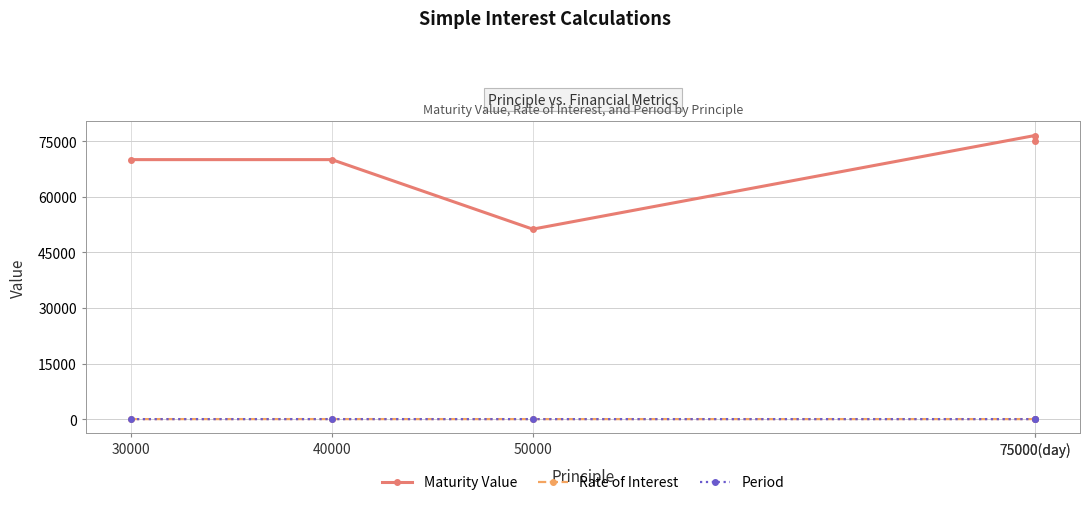

What is the total value across all series at 75000(day)?

76514.0